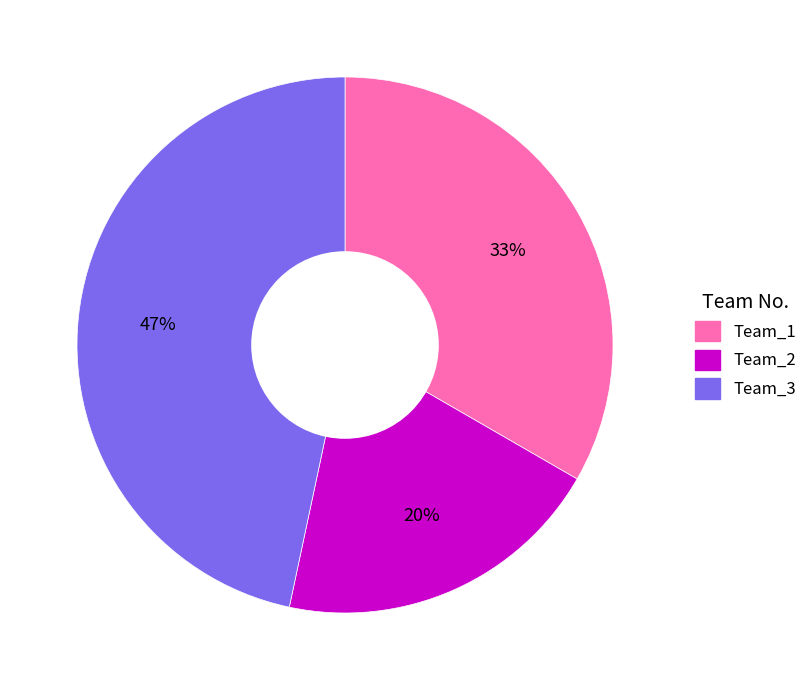

How many slices are in this pie chart?

3